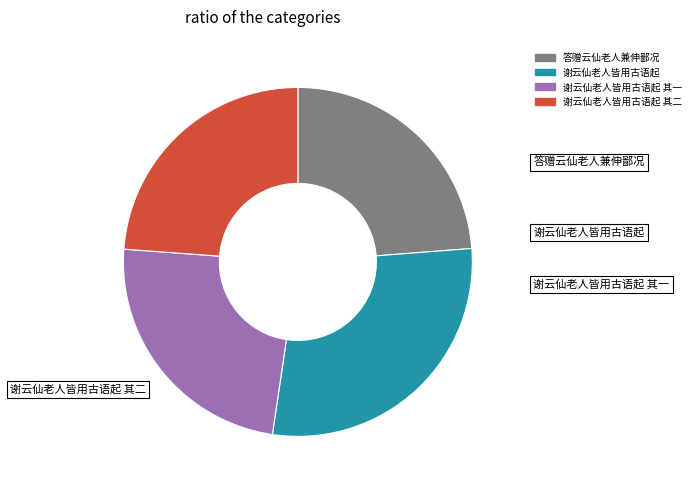

Is there a majority slice in this chart?

No